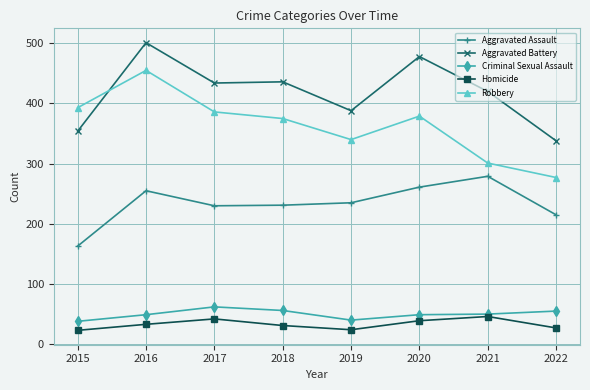

True or false: Aggravated Assault and Aggravated Battery intersect in this chart.

False